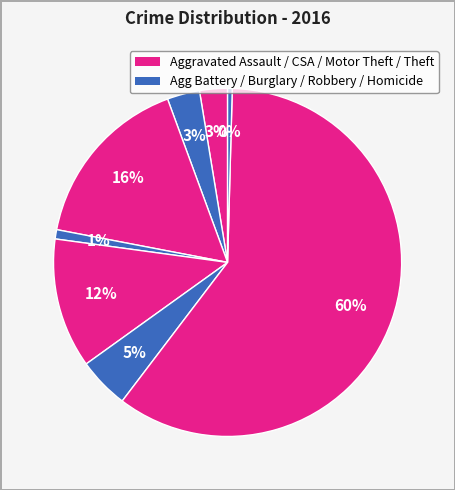

Which slice is the smallest?

Homicide